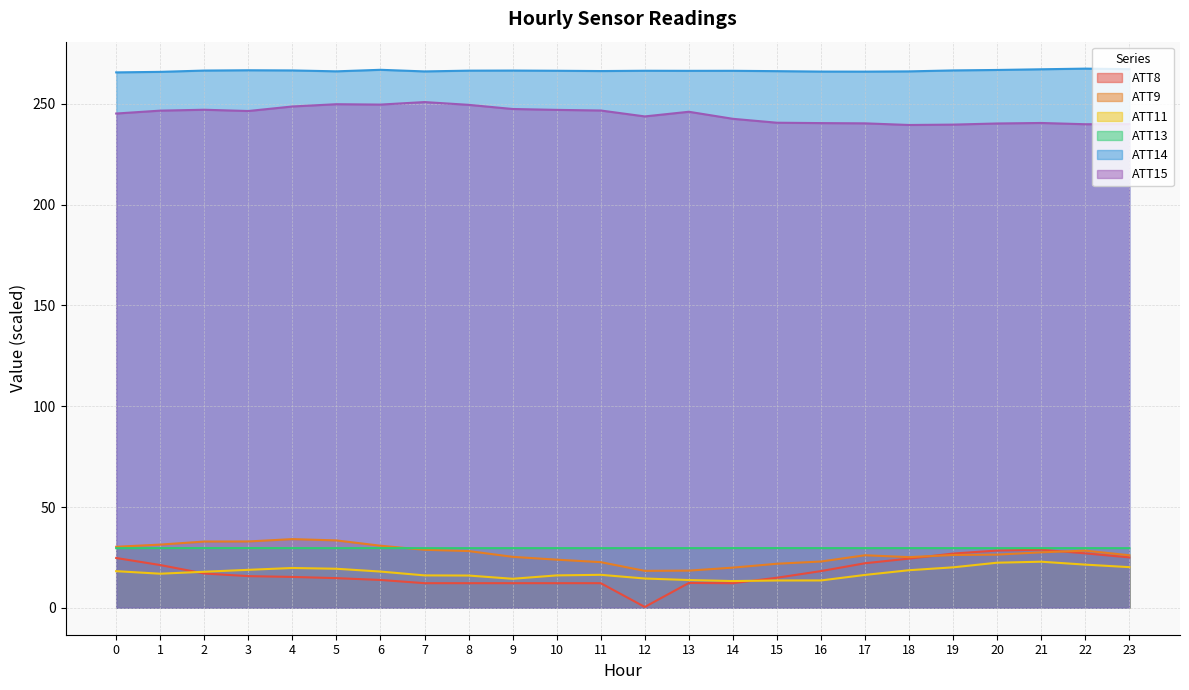

True or false: ATT14 and ATT15 cross at least once.

False